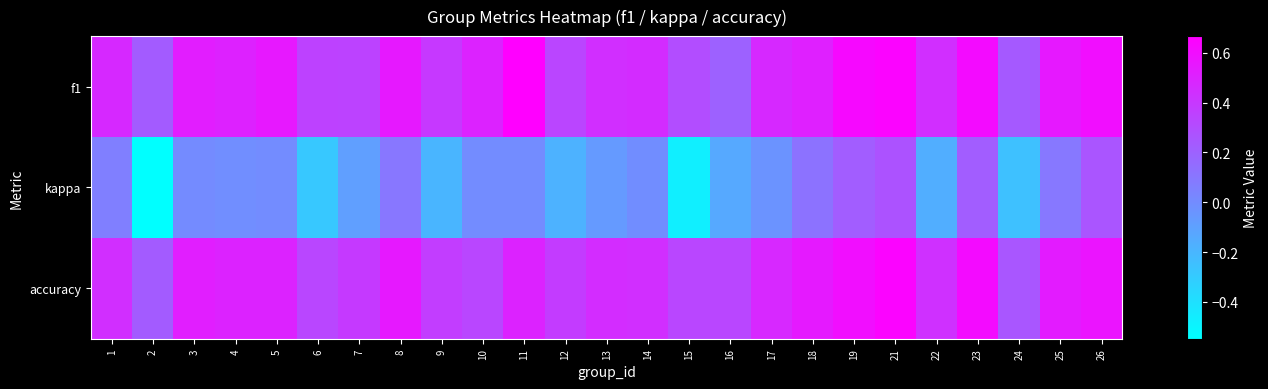

At how many categories does at least one series exceed 0?

25